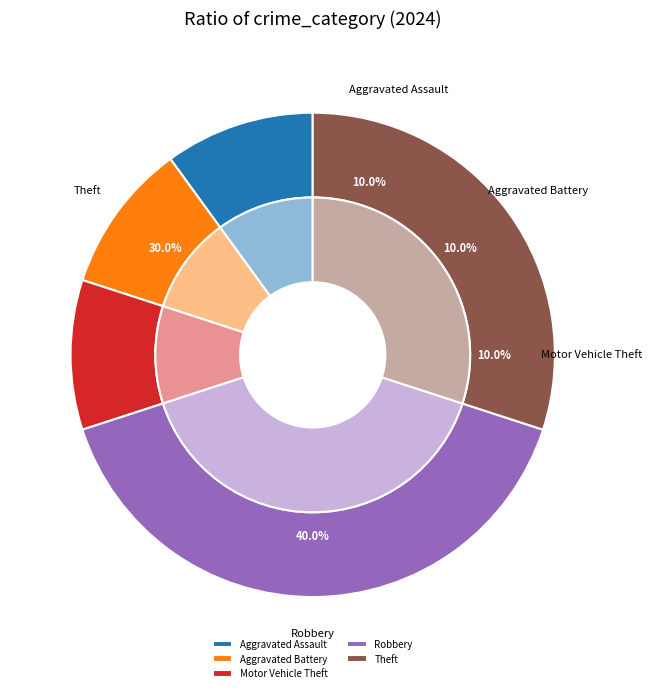

Combined, do Aggravated Assault and Robbery account for over 50%?

No